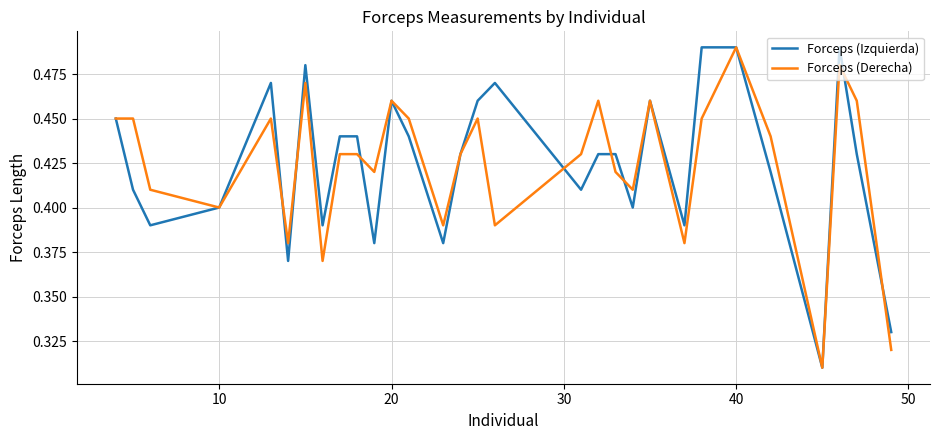

Does the chart have visible grid lines?

Yes